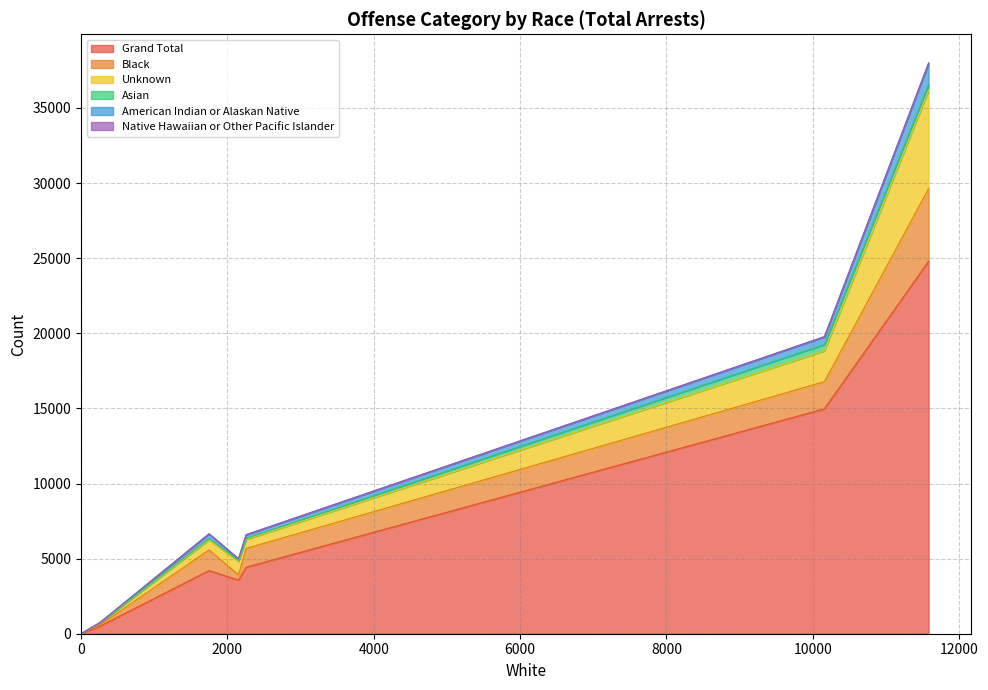

What is the maximum value for Grand Total?

24794